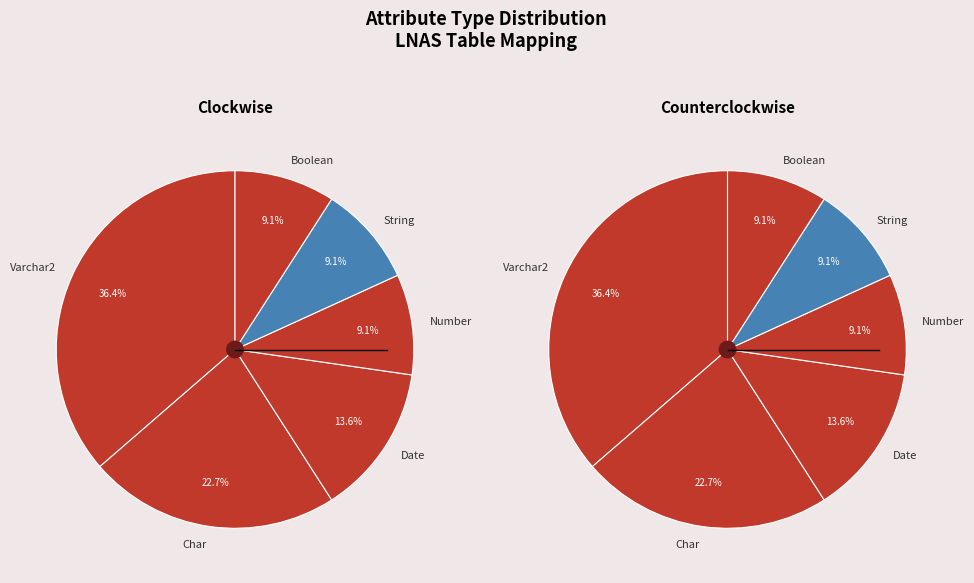

To the nearest percent, what is the difference between the Number and Varchar2 slice percentages?

27%